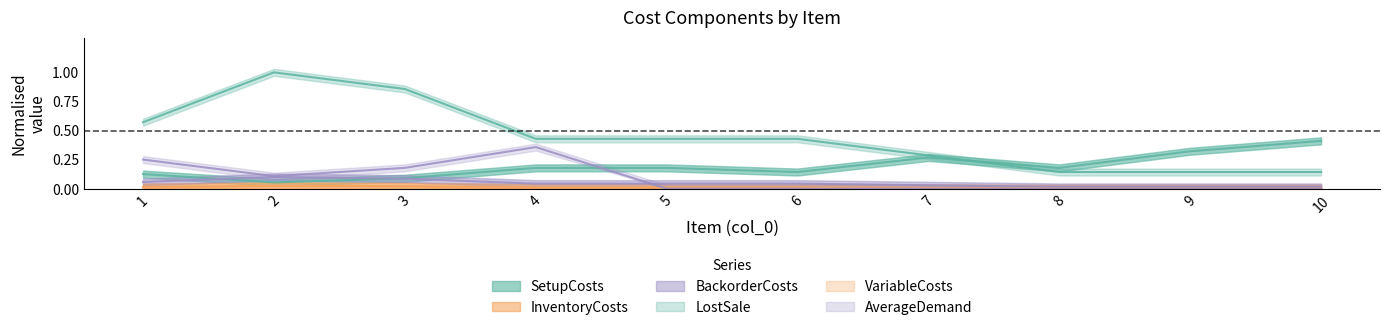

Reading right to left, list all the values displayed in this chart.

SetupCosts: 10=0.4	9=0.3	8=0.2	7=0.3	6=0.1	5=0.2	4=0.2	3=0.1	2=0.1	1=0.1
InventoryCosts: 10=0.0	9=0.0	8=0.0	7=0.0	6=0.0	5=0.0	4=0.0	3=0.0	2=0.0	1=0.0
BackorderCosts: 10=0.0	9=0.0	8=0.0	7=0.0	6=0.0	5=0.0	4=0.0	3=0.1	2=0.1	1=0.1
LostSale: 10=0.1	9=0.1	8=0.1	7=0.3	6=0.4	5=0.4	4=0.4	3=0.9	2=1.0	1=0.6
VariableCosts: 10=0.0	9=0.0	8=0.0	7=0.0	6=0.0	5=0.0	4=0.0	3=0.0	2=0.0	1=0.0
AverageDemand: 10=0.0	9=0.0	8=0.0	7=0.0	6=0.0	5=0.0	4=0.4	3=0.2	2=0.1	1=0.2